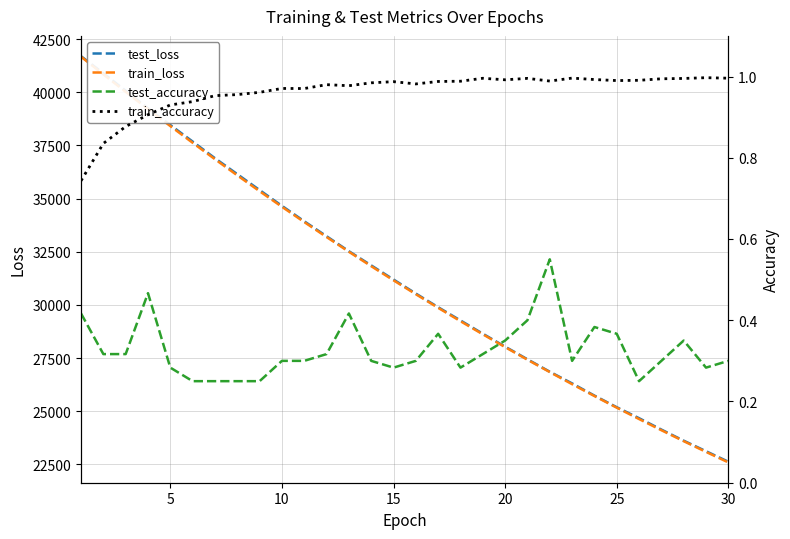

The value of train_loss at 25 is 25166.1. True or false?

True